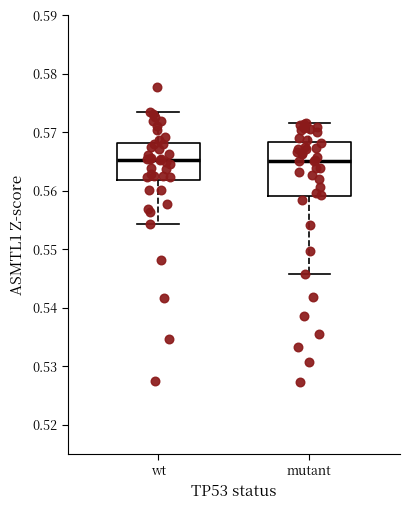

Reading left to right, read every box against the y-axis: the position of its median line, the range the box covers, and the ends of its whiskers. The values are not printed on the chart, so give them approximately, as read against the axis.

wt: median 0.565, box 0.562 to 0.568, whiskers 0.554 to 0.573
mutant: median 0.565, box 0.559 to 0.568, whiskers 0.546 to 0.572